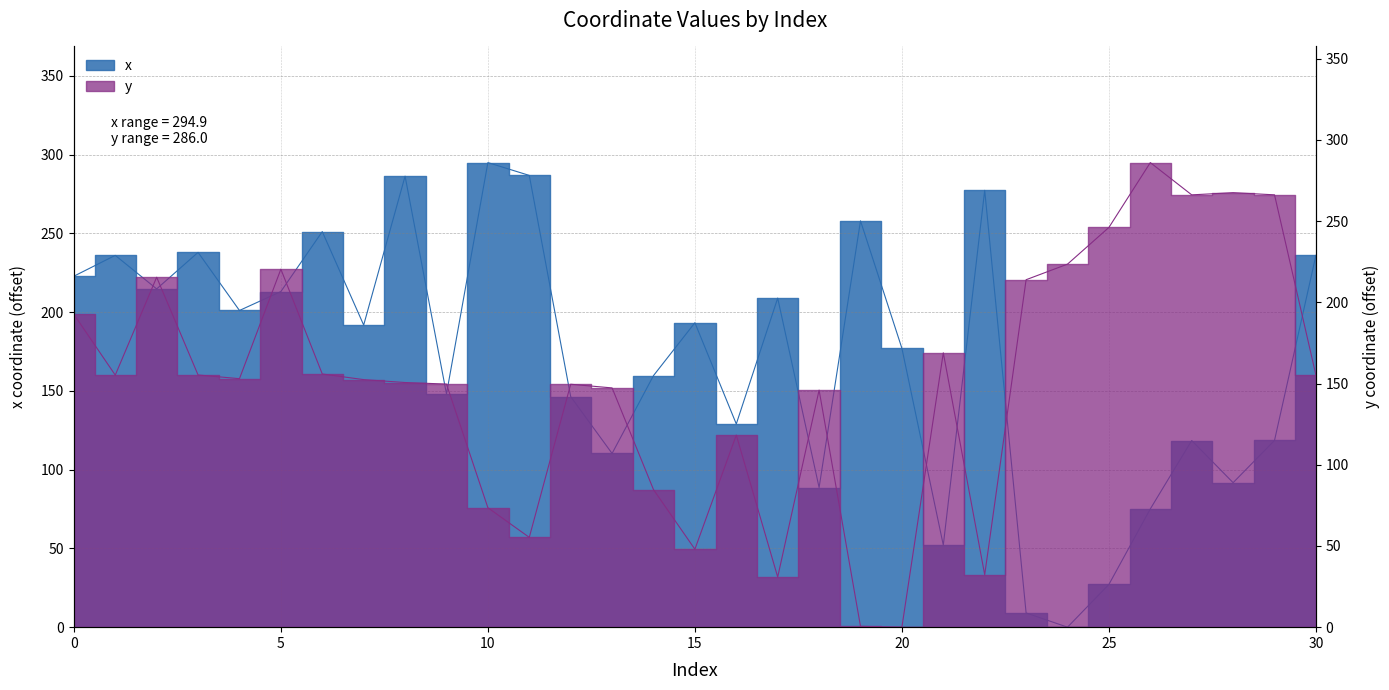

Is the value of y at 6 greater than the value of x at 19?

No